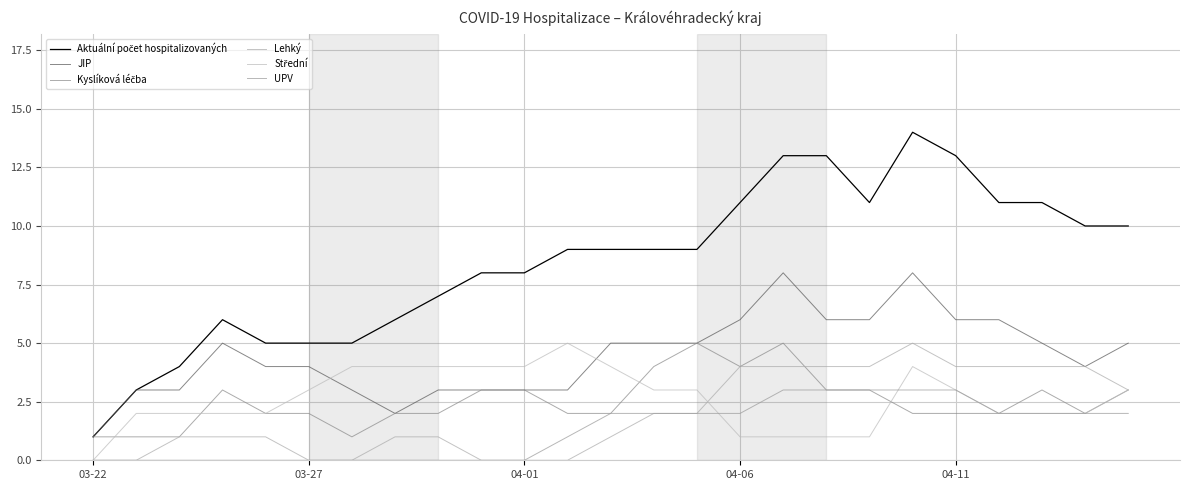

How many lines are shown in the chart?

6